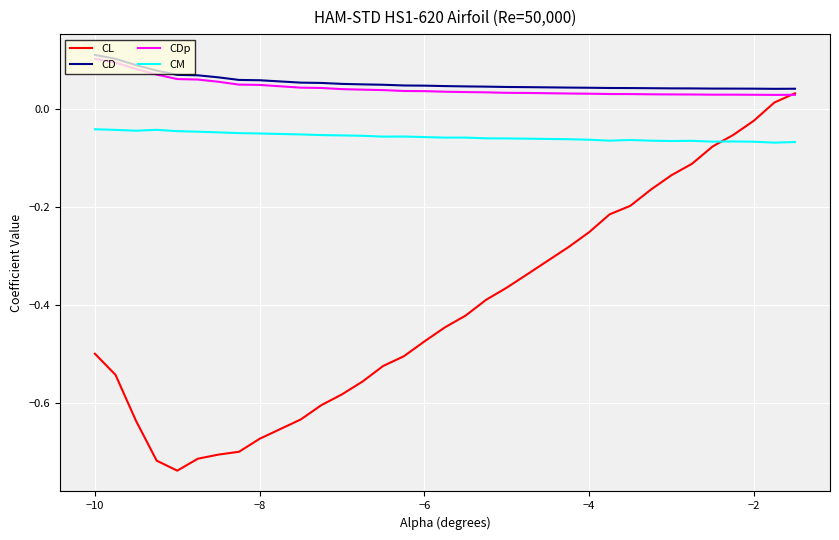

Which series ends up on top after the final intersection of CL and CDp?

CL